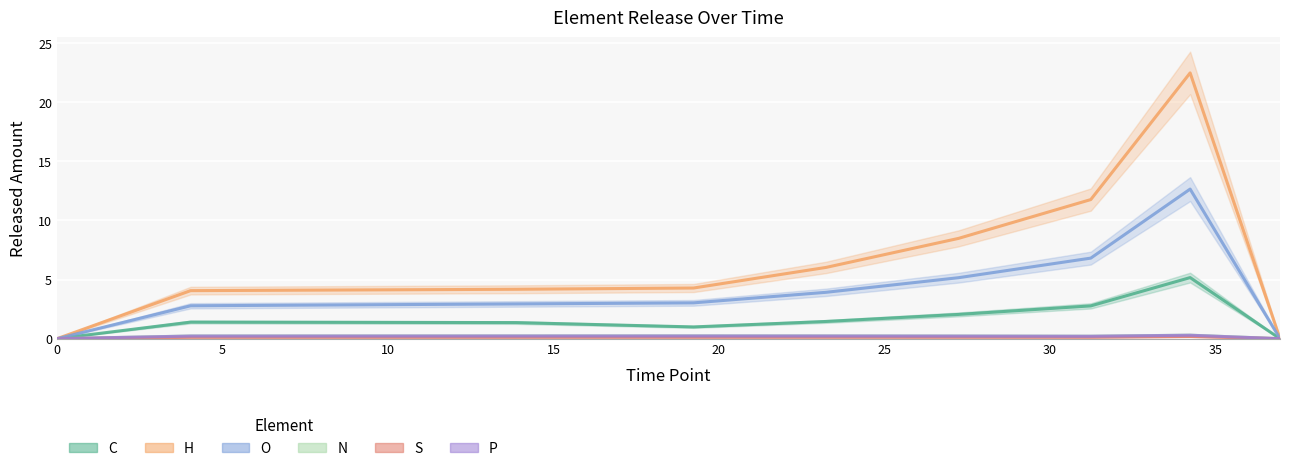

At which label does C reach its peak?

35